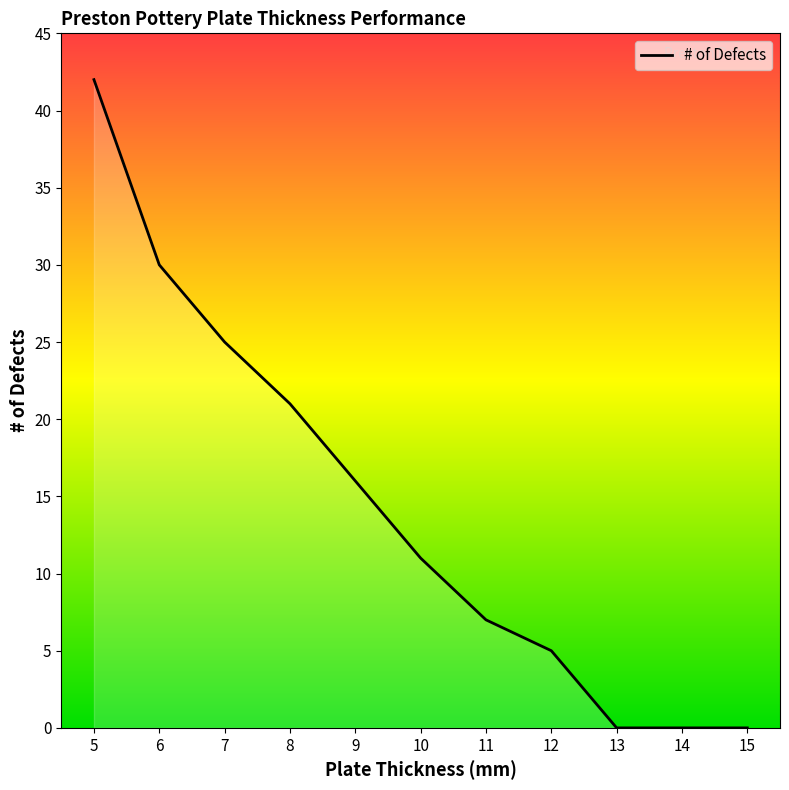

The chart shows a value of 16 at 9. True or false?

True